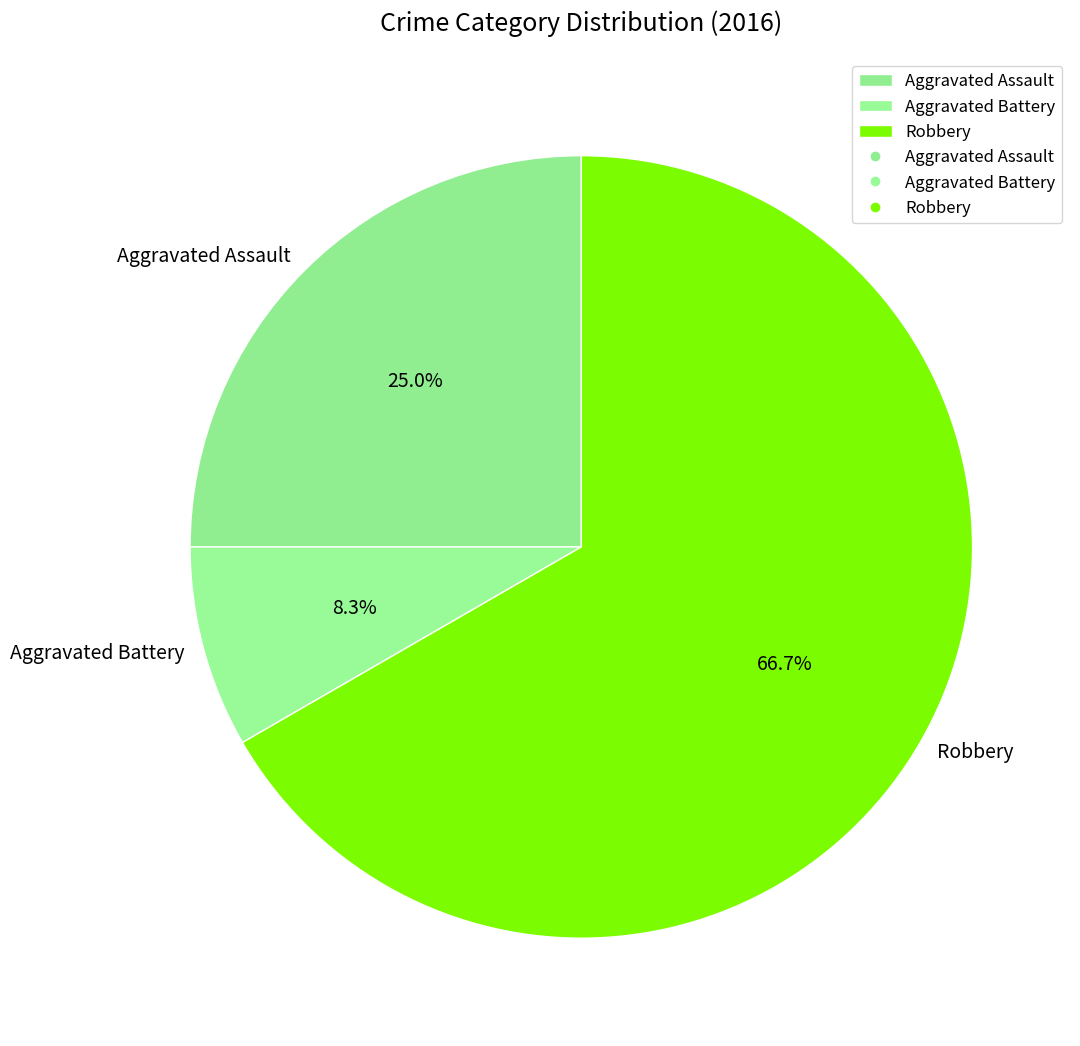

Is it true that Aggravated Battery is 1% of the pie?

False